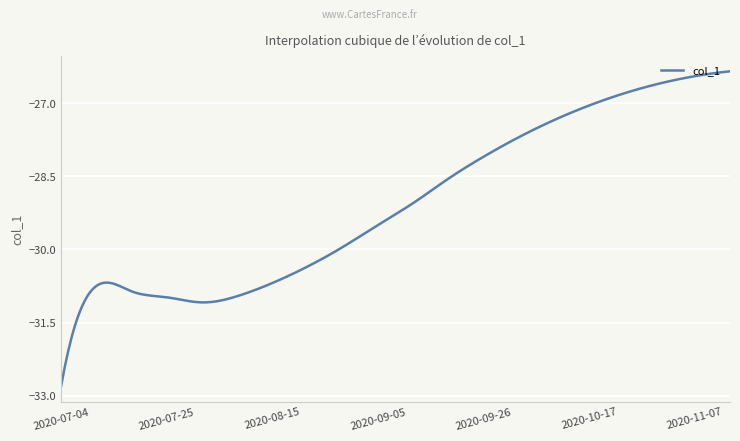

What is the minimum value shown in the chart?

-32.8